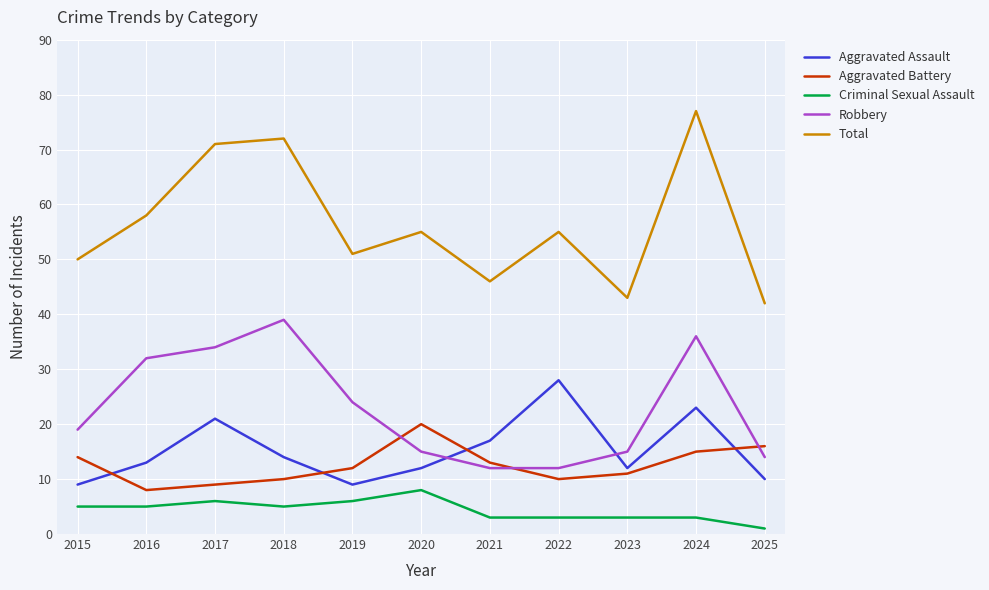

True or false: Robbery and Total intersect in this chart.

False